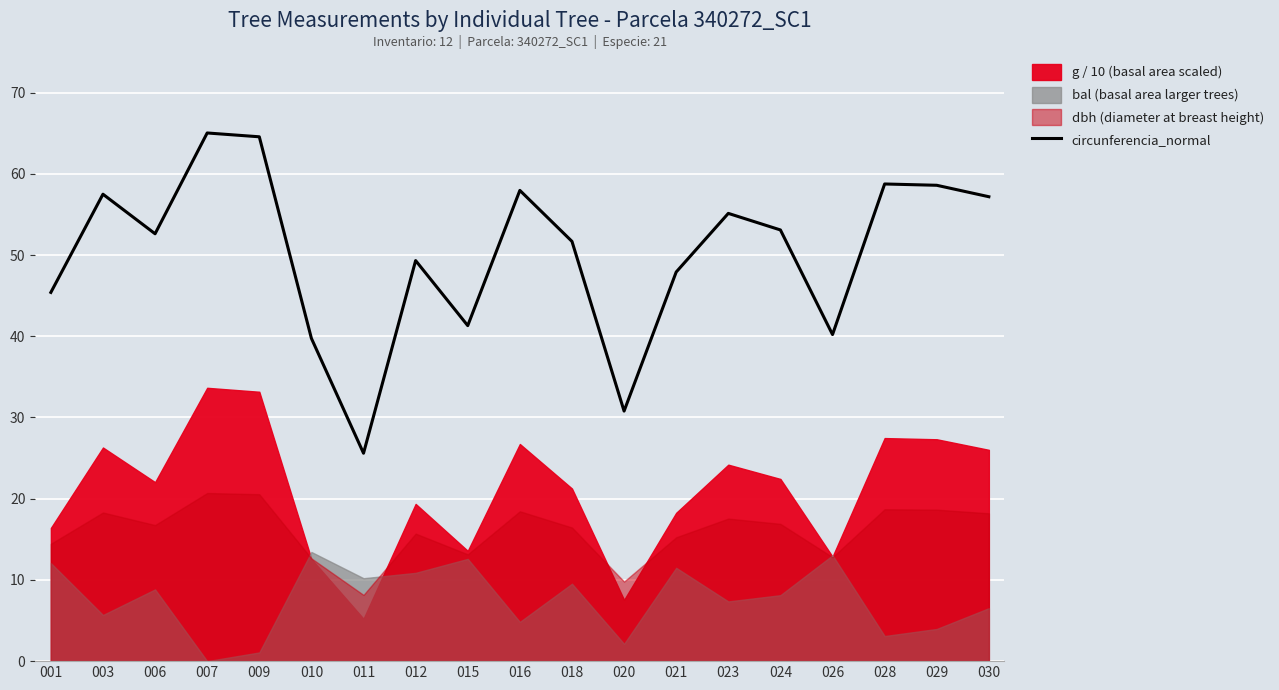

Reading left to right, list all the values displayed in this chart.

001=45.4	003=57.5	006=52.6	007=65.0	009=64.6	010=39.7	011=25.6	012=49.3	015=41.3	016=58.0	018=51.7	020=30.8	021=47.9	023=55.1	024=53.1	026=40.2	028=58.8	029=58.6	030=57.2